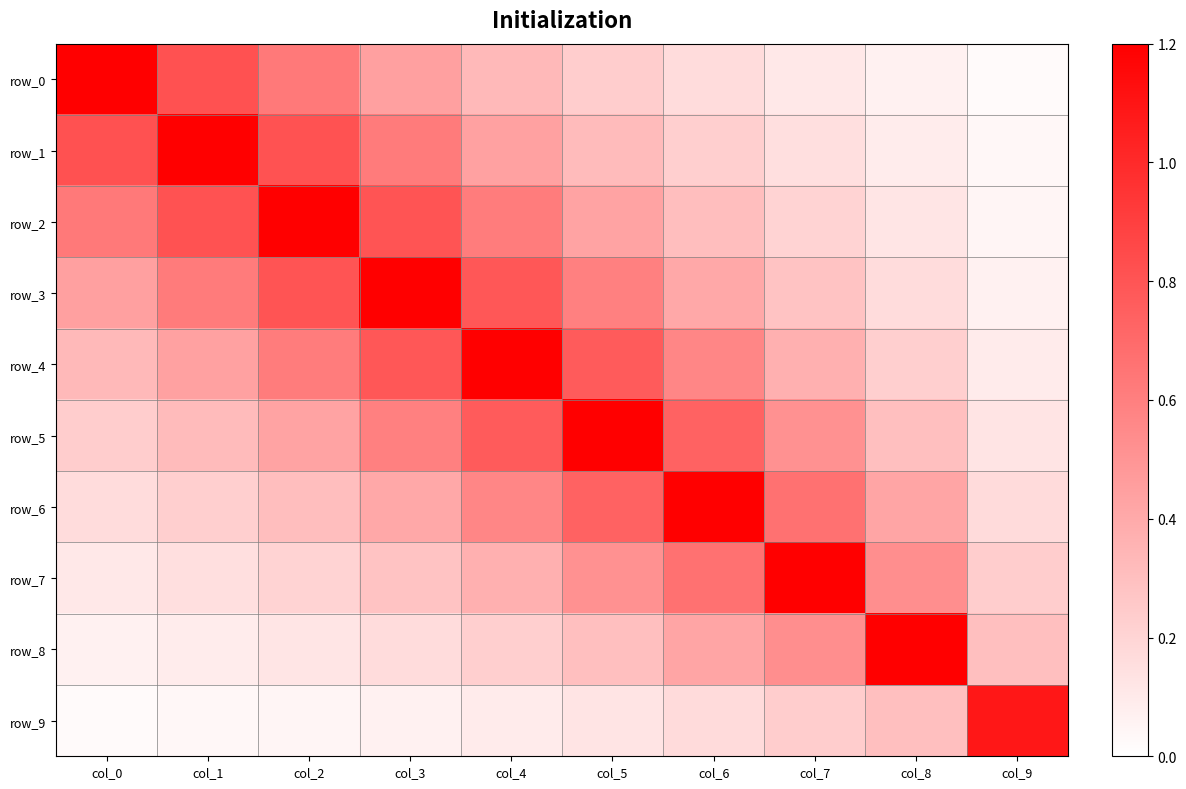

Reading left to right, what are all the values shown in this chart?

row_0: 1.8	0.8	0.6	0.4	0.3	0.2	0.2	0.1	0.1	0.0
row_1: 0.8	1.8	0.8	0.6	0.4	0.3	0.2	0.2	0.1	0.0
row_2: 0.6	0.8	1.8	0.8	0.6	0.4	0.3	0.2	0.1	0.1
row_3: 0.4	0.6	0.8	1.8	0.8	0.6	0.4	0.3	0.2	0.1
row_4: 0.3	0.4	0.6	0.8	1.8	0.8	0.6	0.4	0.2	0.1
row_5: 0.2	0.3	0.4	0.6	0.8	1.8	0.7	0.5	0.3	0.1
row_6: 0.2	0.2	0.3	0.4	0.6	0.7	1.7	0.7	0.4	0.2
row_7: 0.1	0.2	0.2	0.3	0.4	0.5	0.7	1.6	0.5	0.2
row_8: 0.1	0.1	0.1	0.2	0.2	0.3	0.4	0.5	1.5	0.3
row_9: 0.0	0.0	0.1	0.1	0.1	0.1	0.2	0.2	0.3	1.1